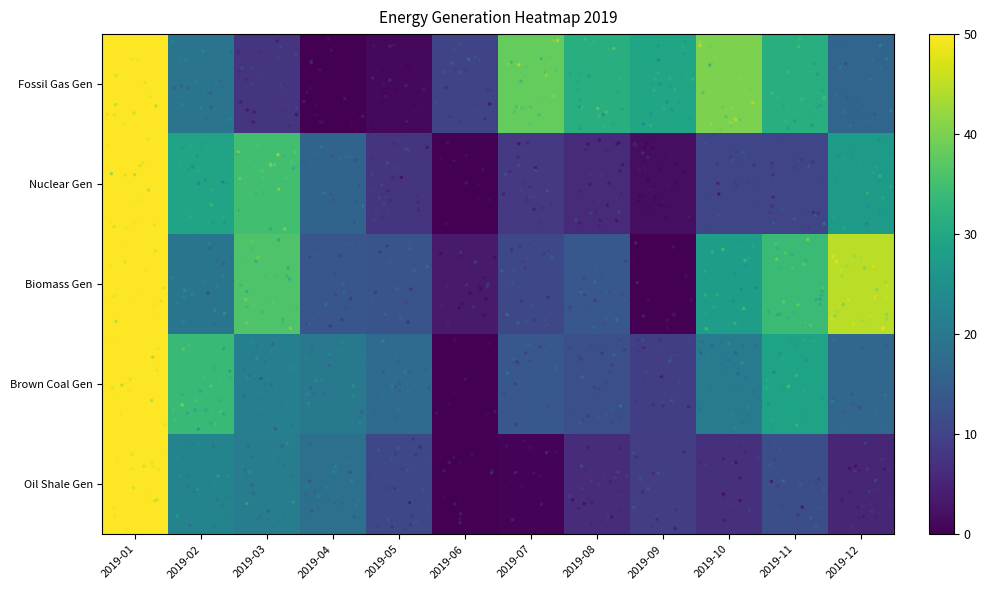

Reading left to right, list all the values displayed in this chart.

Oil Shale Gen: 2019-01=50.0	2019-02=22.6	2019-03=20.9	2019-04=18.5	2019-05=10.8	2019-06=0.0	2019-07=0.4	2019-08=6.4	2019-09=9.1	2019-10=7.0	2019-11=12.1	2019-12=5.4
Brown Coal Gen: 2019-01=50.0	2019-02=33.8	2019-03=21.6	2019-04=20.2	2019-05=17.5	2019-06=0.0	2019-07=13.6	2019-08=12.2	2019-09=9.3	2019-10=20.9	2019-11=29.1	2019-12=16.4
Biomass Gen: 2019-01=50.0	2019-02=19.5	2019-03=36.2	2019-04=13.5	2019-05=13.0	2019-06=3.7	2019-07=10.9	2019-08=13.7	2019-09=0.0	2019-10=28.1	2019-11=34.2	2019-12=44.9
Nuclear Gen: 2019-01=50.0	2019-02=29.1	2019-03=34.8	2019-04=16.1	2019-05=7.4	2019-06=0.0	2019-07=8.3	2019-08=6.2	2019-09=1.9	2019-10=10.5	2019-11=10.4	2019-12=27.2
Fossil Gas Gen: 2019-01=50.0	2019-02=19.2	2019-03=7.6	2019-04=0.0	2019-05=1.1	2019-06=10.3	2019-07=38.2	2019-08=31.3	2019-09=29.4	2019-10=40.2	2019-11=31.4	2019-12=16.4